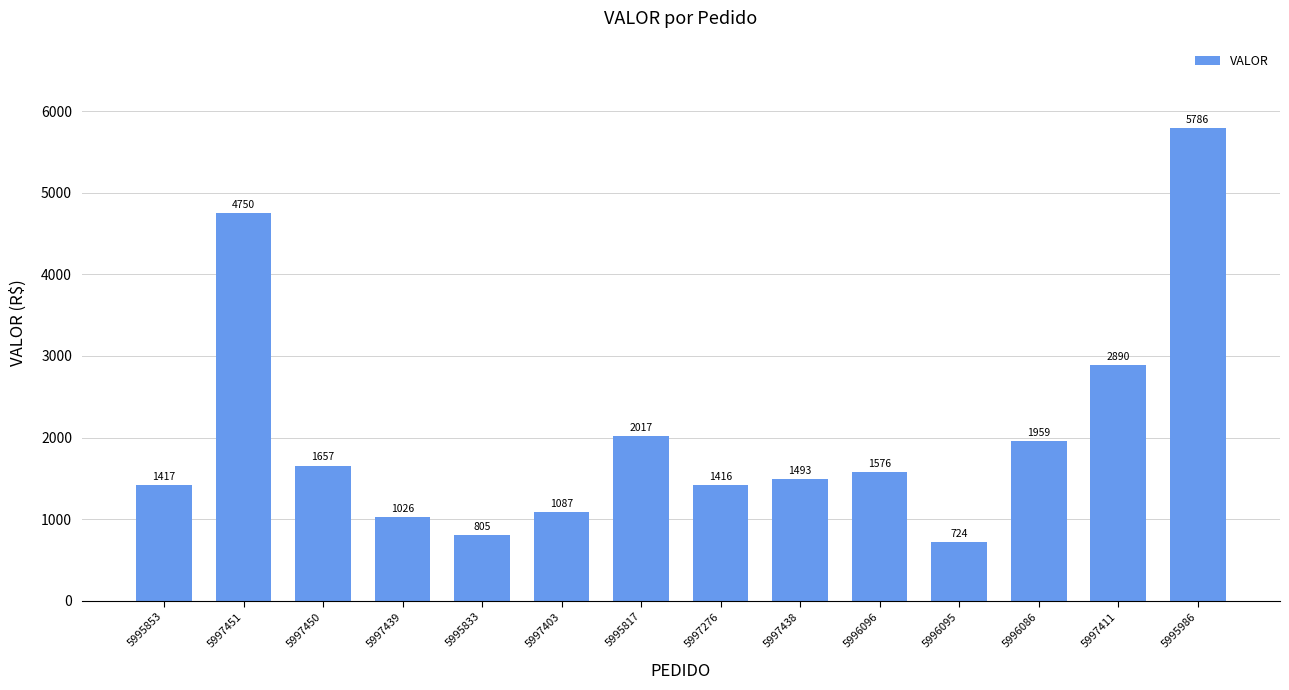

Which label corresponds to the largest value in the chart?

5995986